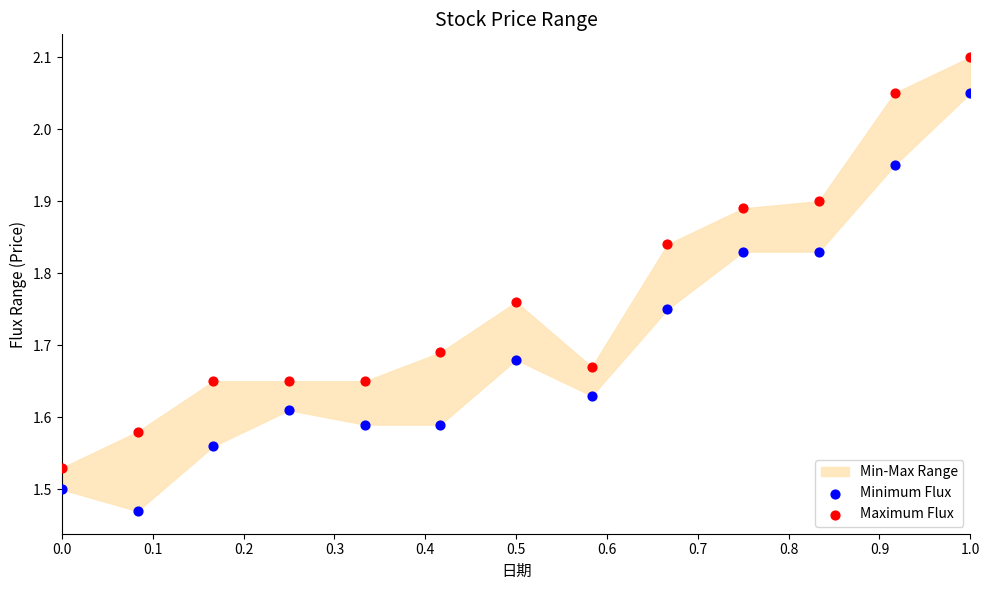

What is the X range (max minus min) for the scatter plot?

1.0